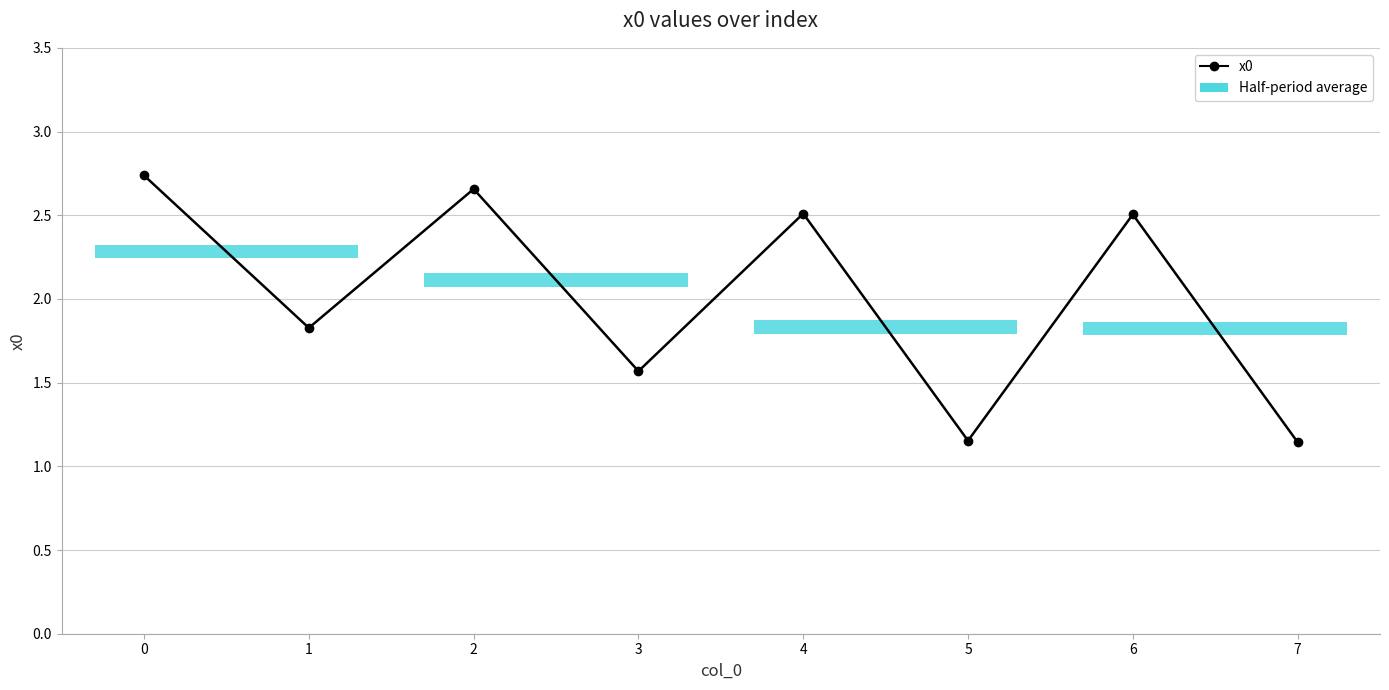

What is the sum of all values?

16.1